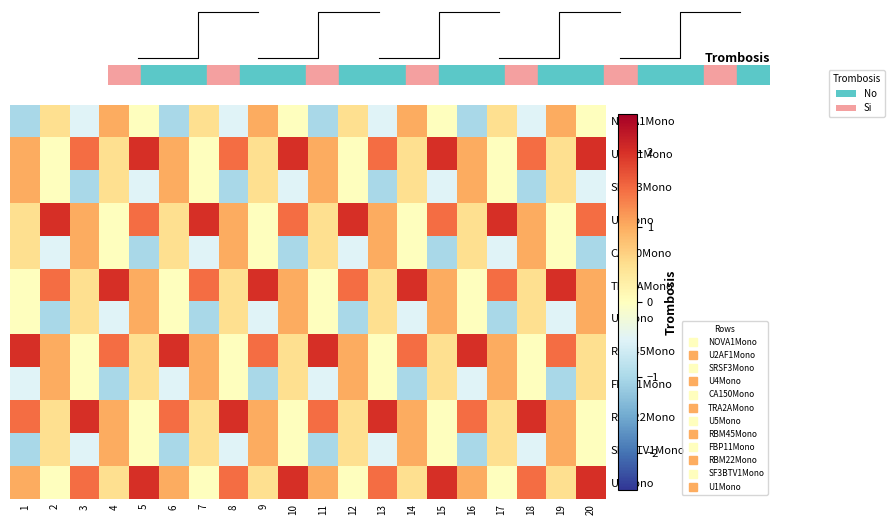

At how many categories does at least one series exceed 0?

20